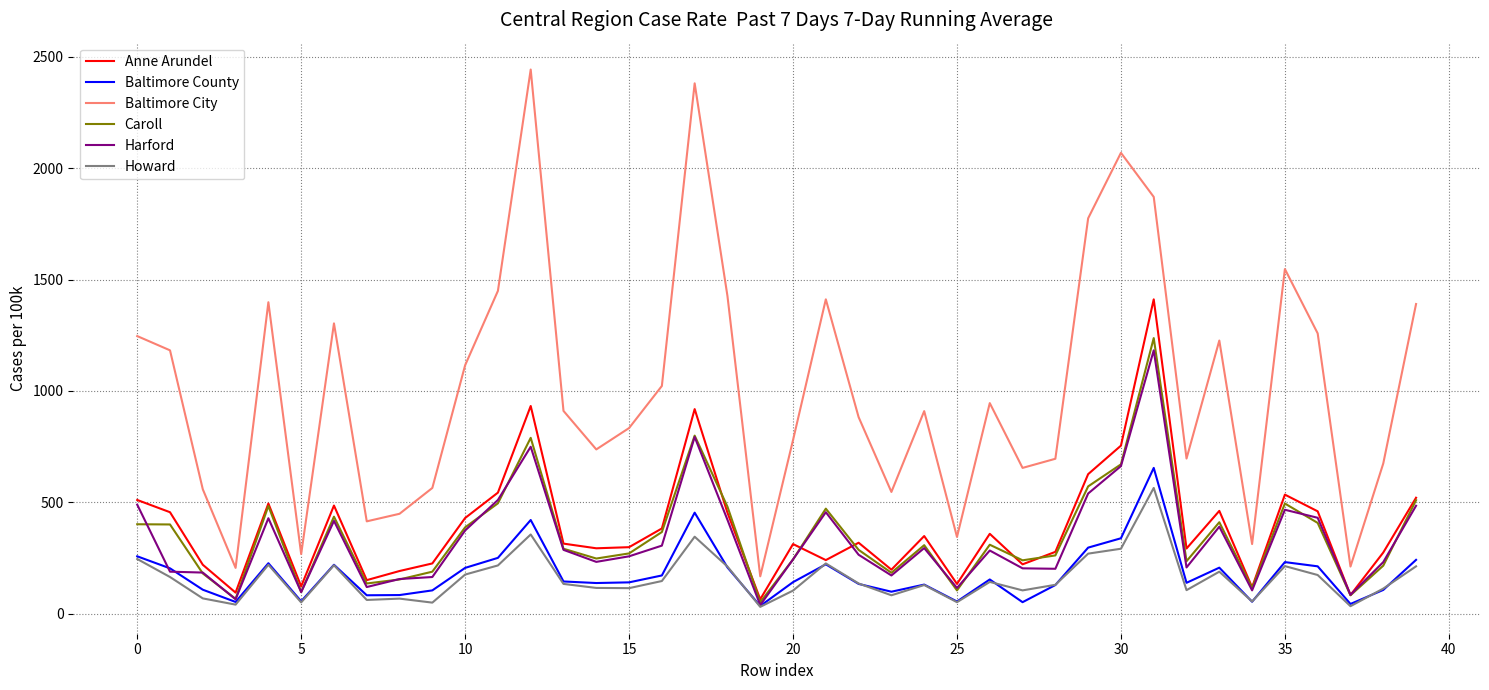

Which series ends up on top after the final intersection of Harford and Anne Arundel?

Anne Arundel